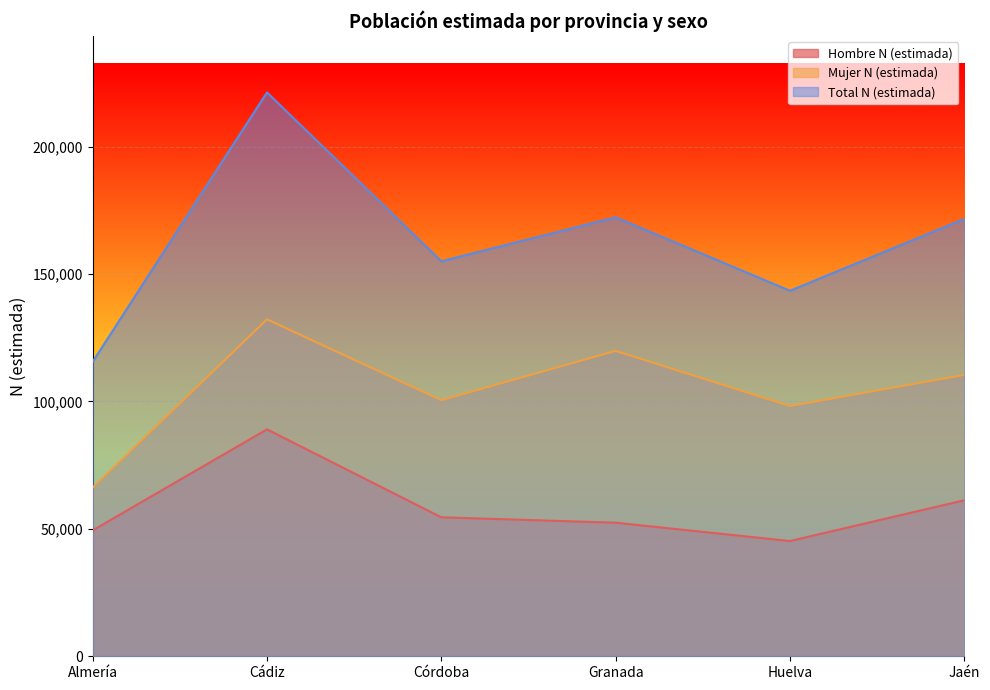

Is it true that Hombre N (estimada) equals 52432 at Granada?

True